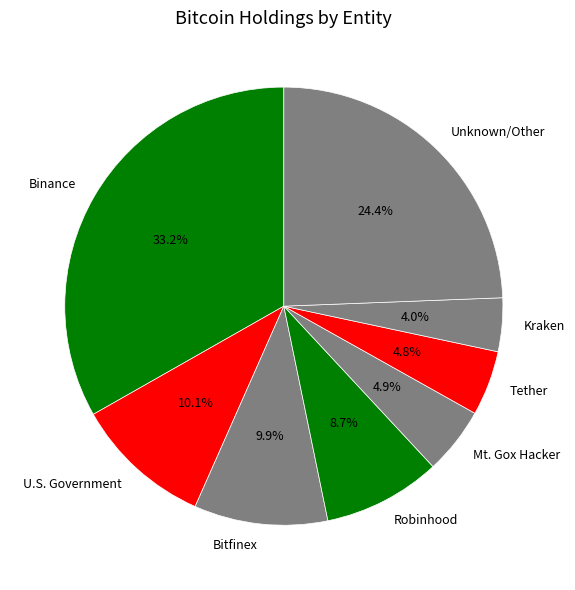

Which slice is the largest?

Binance